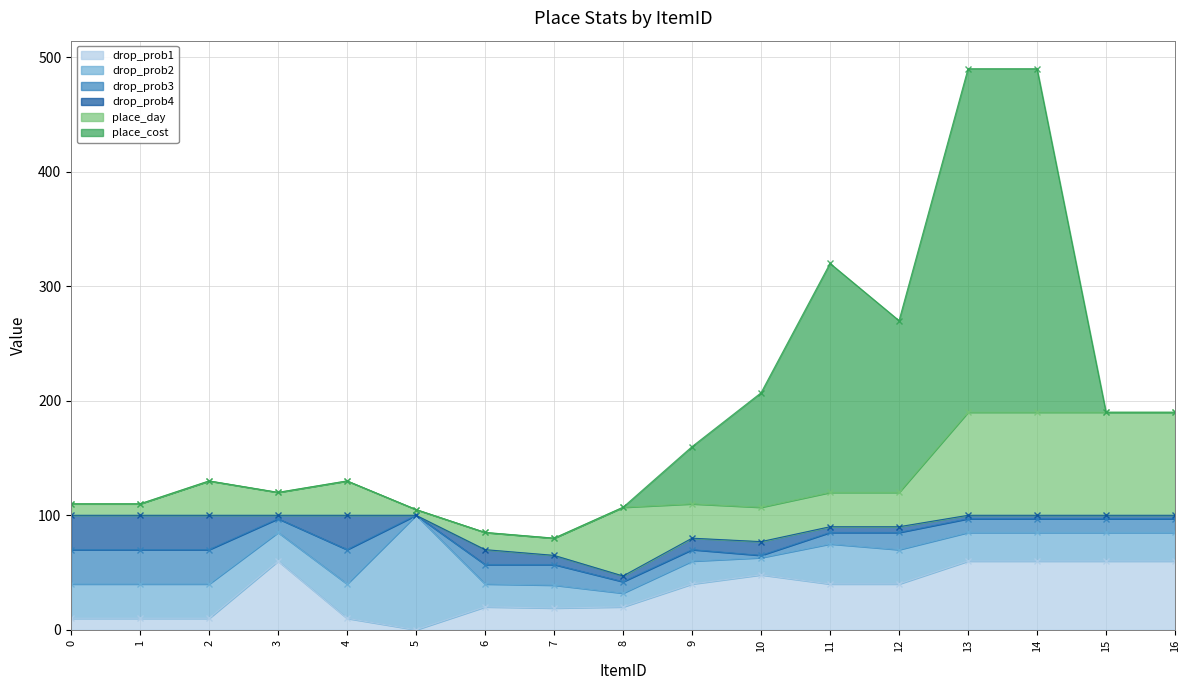

How many positive values does the drop_prob1 series have?

16